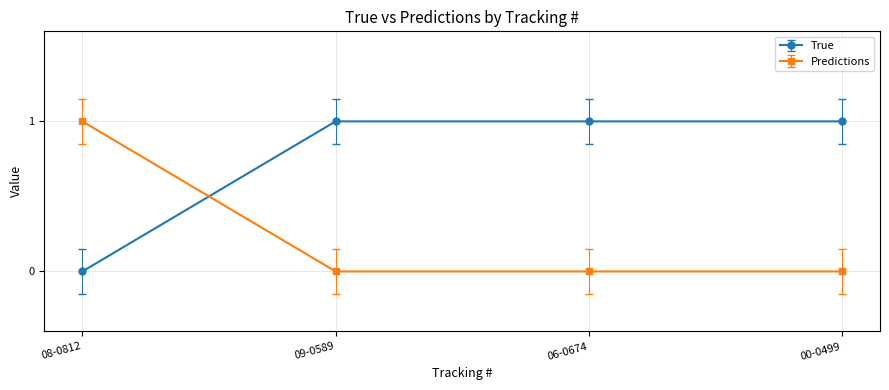

Which series has the largest total across all categories?

True